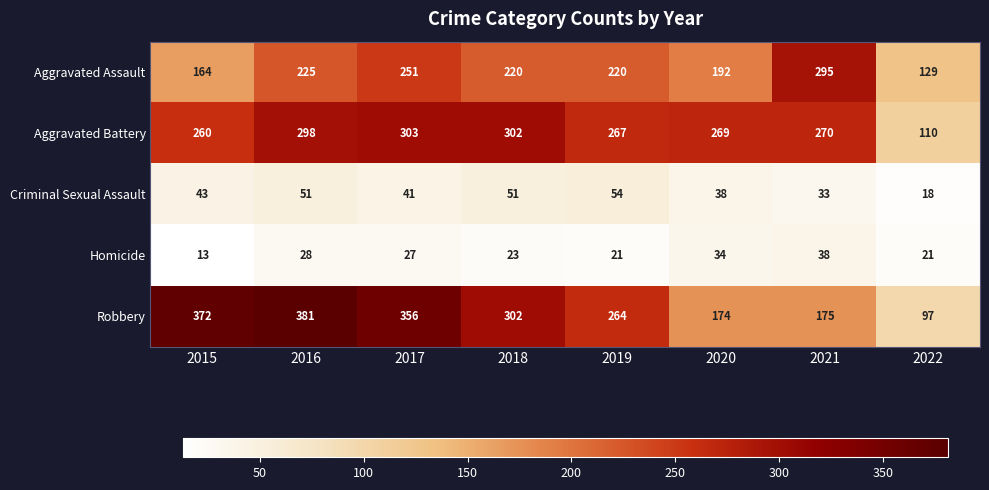

How many Aggravated Assault values are between 192 and 251?

5